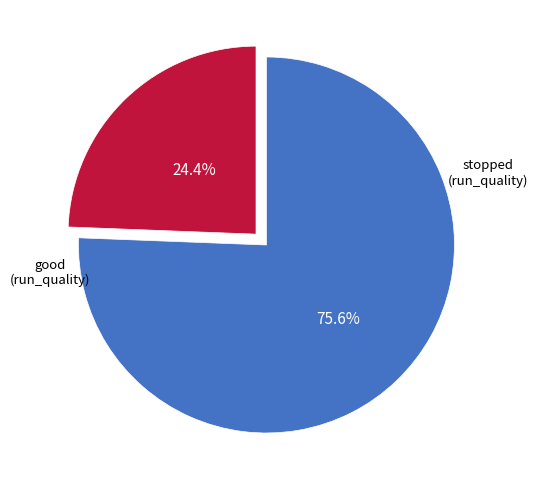

Is there any slice that represents more than half of the pie?

Yes